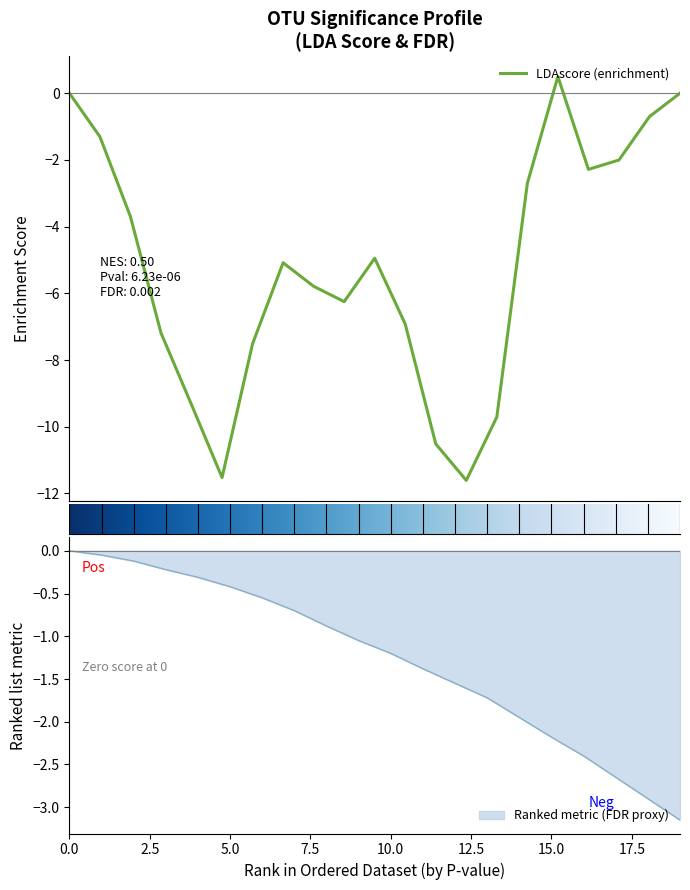

The value at 14 is -1.9. True or false?

True